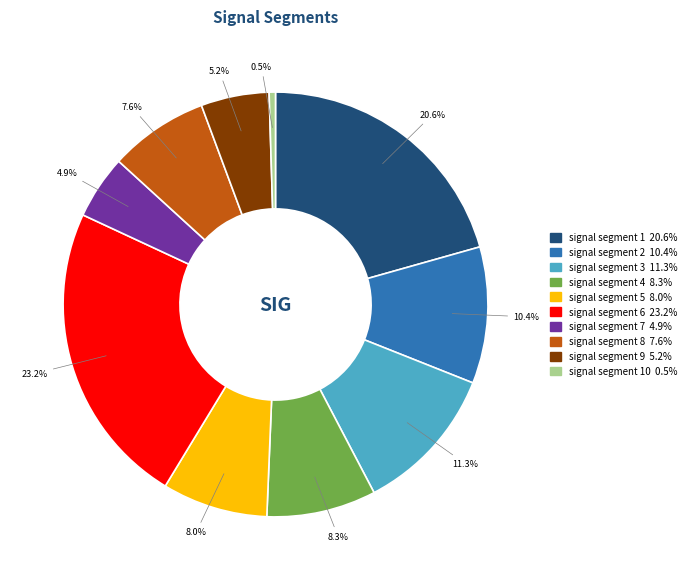

Is there a majority slice in this chart?

No